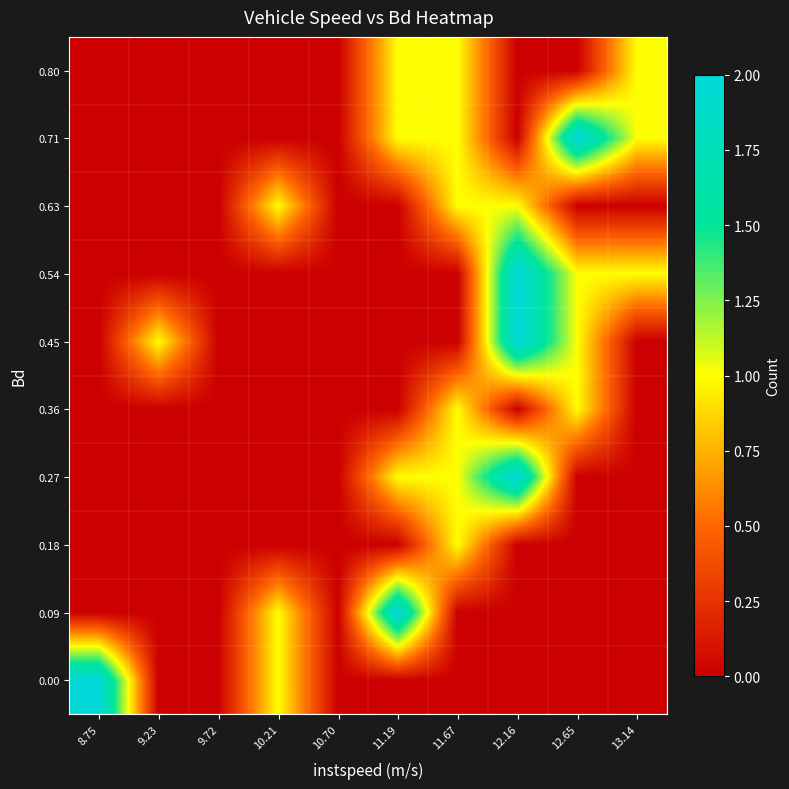

Reading right to left, what are all the values shown in this chart?

0.00: 13.14=0	12.65=0	12.16=0	11.67=0	11.19=0	10.70=0	10.21=1	9.72=0	9.23=0	8.75=2
0.09: 13.14=0	12.65=0	12.16=0	11.67=0	11.19=2	10.70=0	10.21=1	9.72=0	9.23=0	8.75=0
0.18: 13.14=0	12.65=0	12.16=0	11.67=1	11.19=0	10.70=0	10.21=0	9.72=0	9.23=0	8.75=0
0.27: 13.14=0	12.65=0	12.16=2	11.67=1	11.19=1	10.70=0	10.21=0	9.72=0	9.23=0	8.75=0
0.36: 13.14=0	12.65=1	12.16=0	11.67=1	11.19=0	10.70=0	10.21=0	9.72=0	9.23=0	8.75=0
0.45: 13.14=0	12.65=1	12.16=2	11.67=0	11.19=0	10.70=0	10.21=0	9.72=0	9.23=1	8.75=0
0.54: 13.14=1	12.65=1	12.16=2	11.67=0	11.19=0	10.70=0	10.21=0	9.72=0	9.23=0	8.75=0
0.63: 13.14=0	12.65=0	12.16=1	11.67=1	11.19=0	10.70=0	10.21=1	9.72=0	9.23=0	8.75=0
0.71: 13.14=1	12.65=2	12.16=0	11.67=1	11.19=1	10.70=0	10.21=0	9.72=0	9.23=0	8.75=0
0.80: 13.14=1	12.65=0	12.16=0	11.67=1	11.19=1	10.70=0	10.21=0	9.72=0	9.23=0	8.75=0